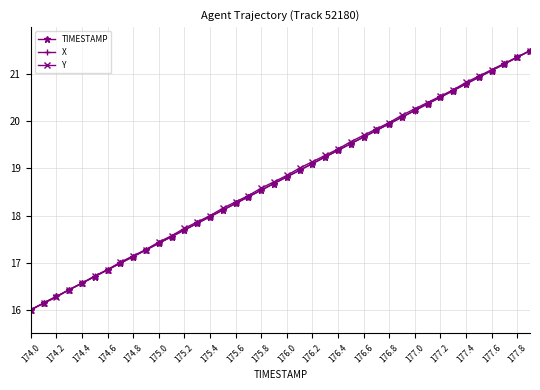

What is the difference between the second highest and minimum values in the X series?

5.4